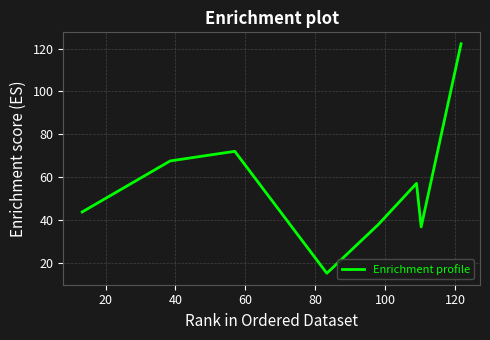

What is the minimum value shown in the chart?

15.0